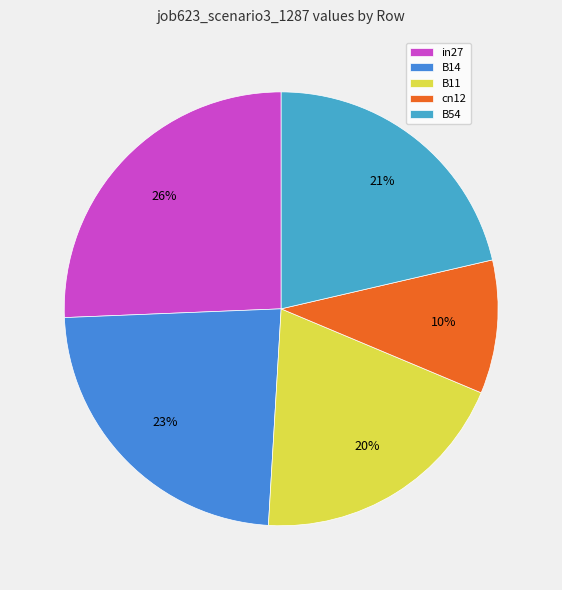

To the nearest percent, what is the difference between the B54 and B11 slice percentages?

2%